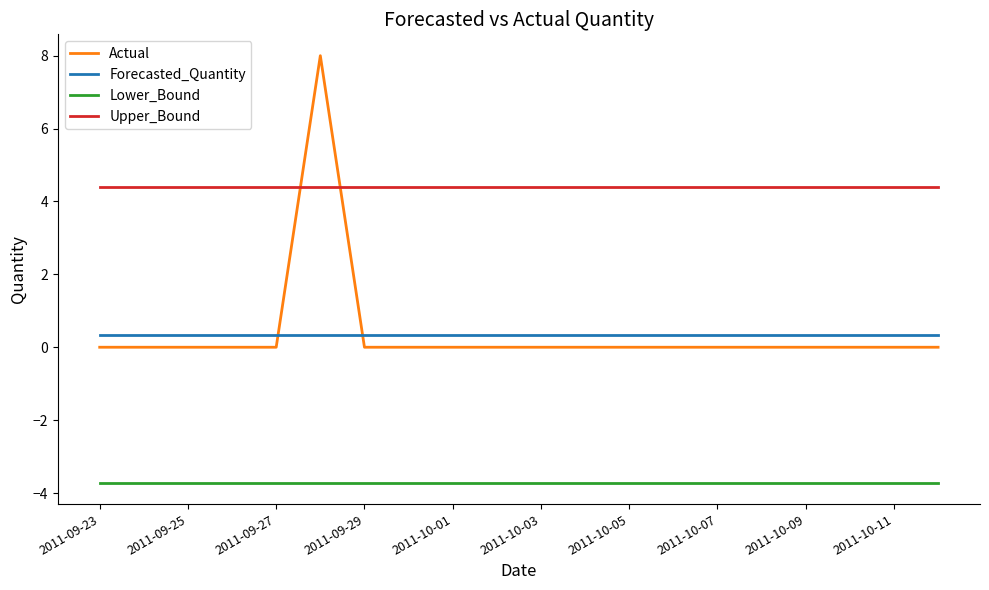

What is the sum of all Upper_Bound values?

88.0